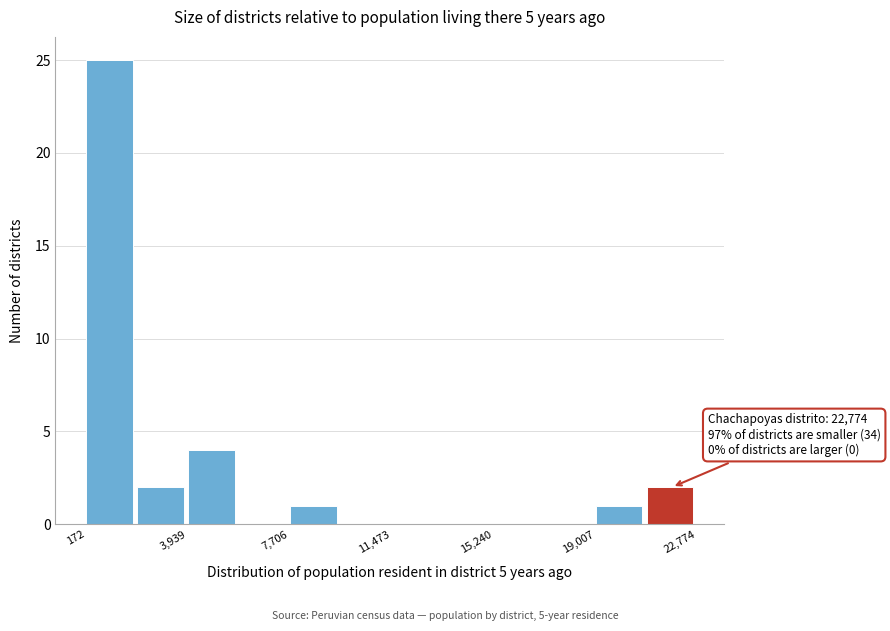

Read against the x-axis, roughly where is the centre of the tallest bar?

1000